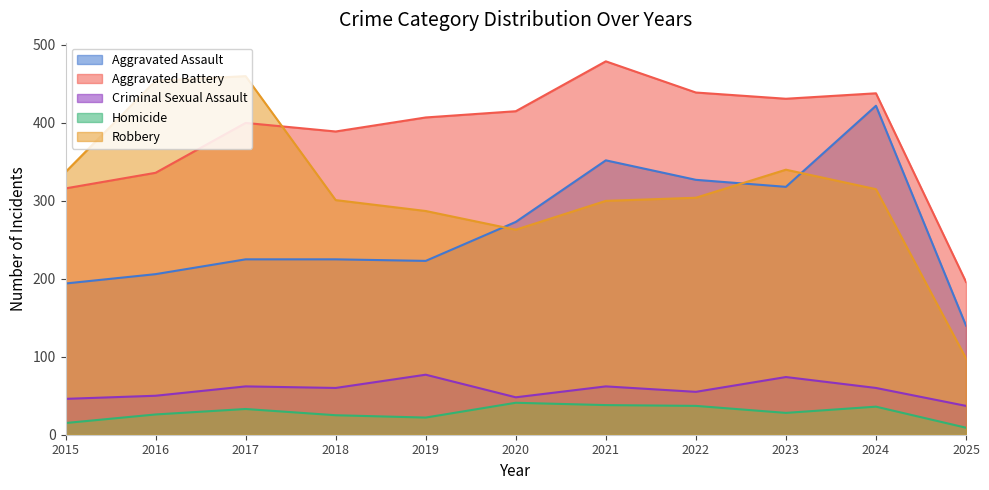

Count the number of data series in this chart.

5